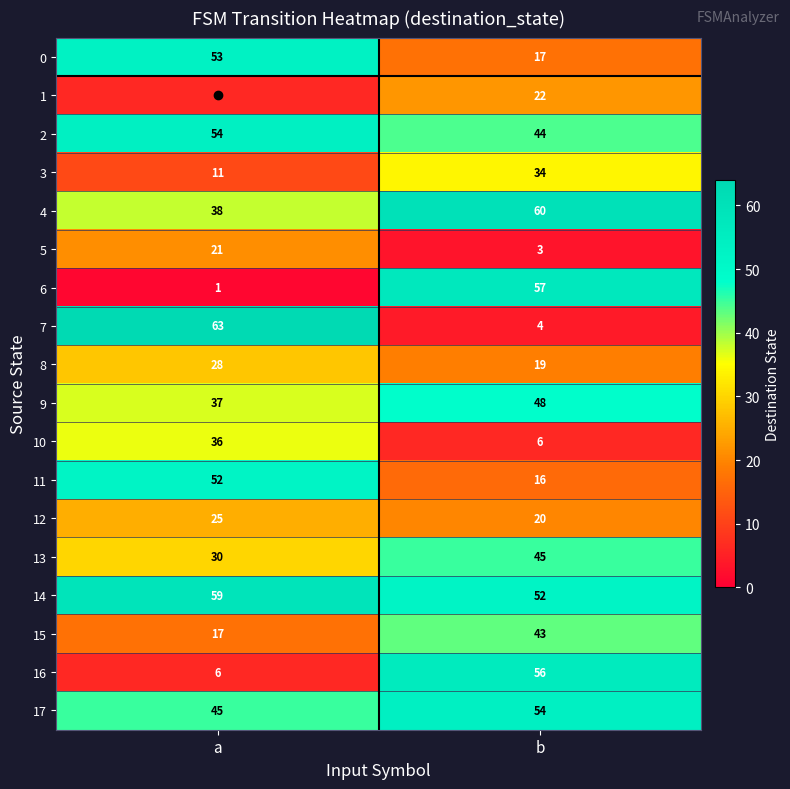

What is the smallest value displayed?

1